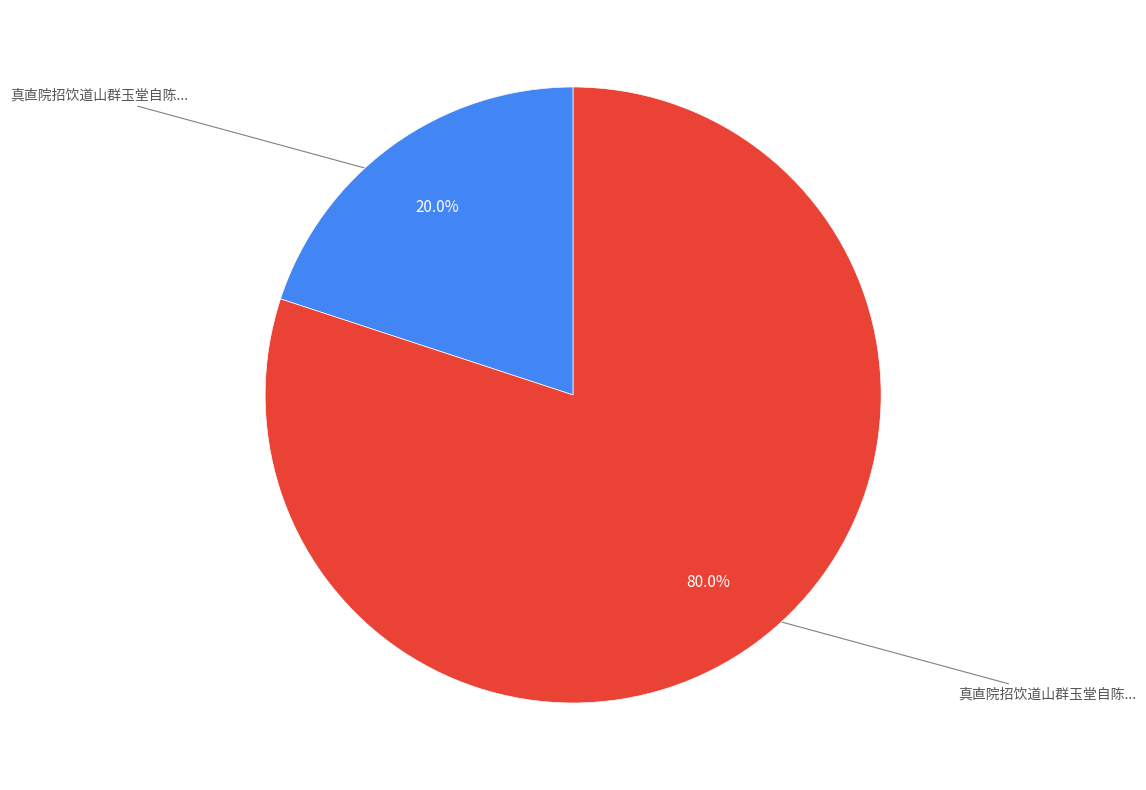

Is there a majority slice in this chart?

Yes